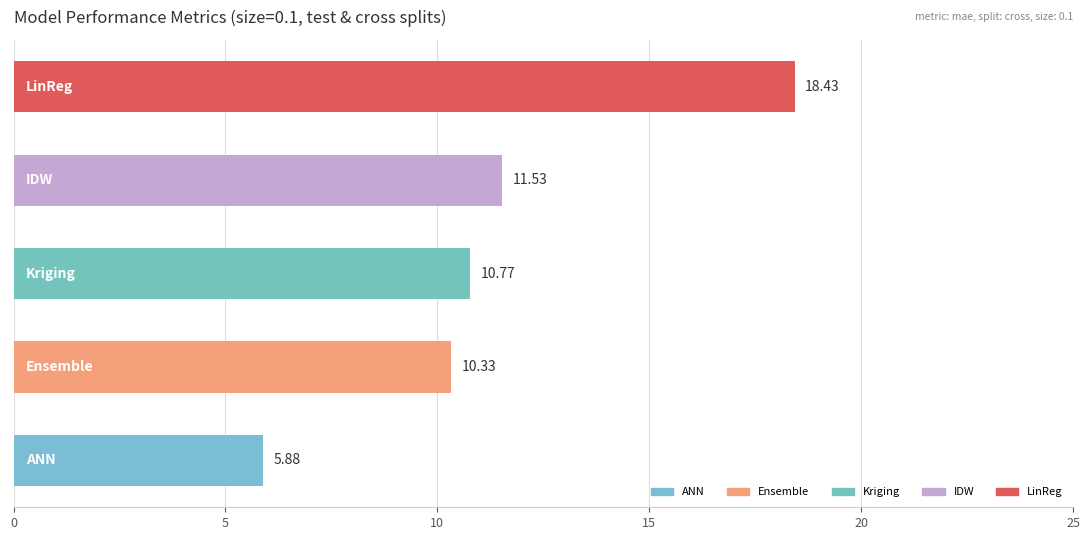

What is the average value?

11.4